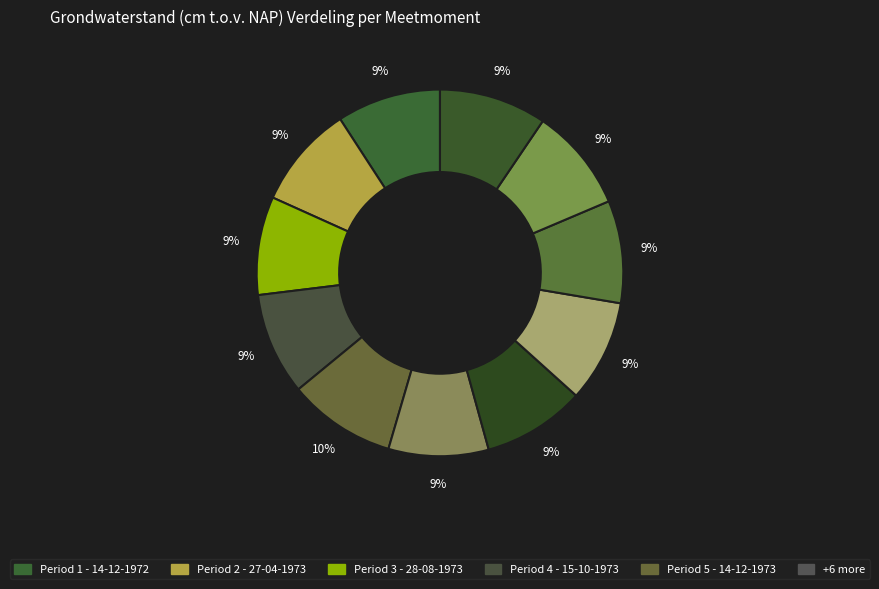

Count the number of slices in the pie.

11